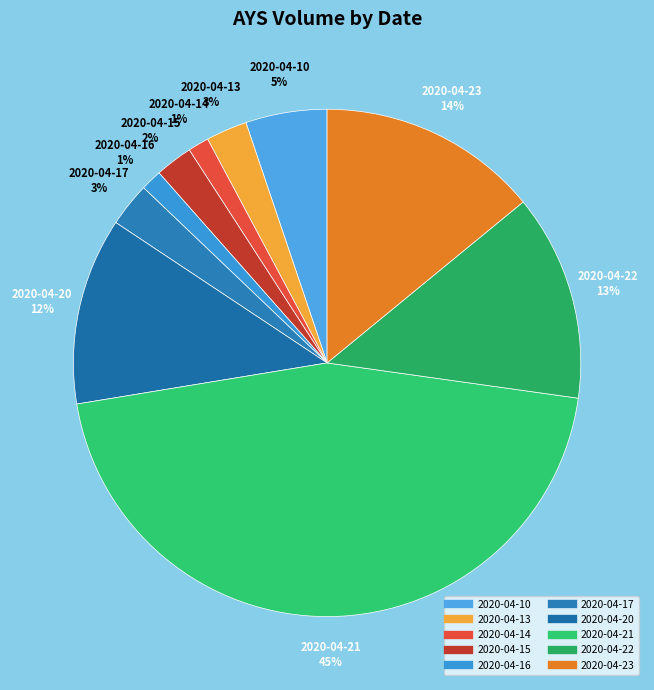

Which category has the biggest portion of the pie?

2020-04-21